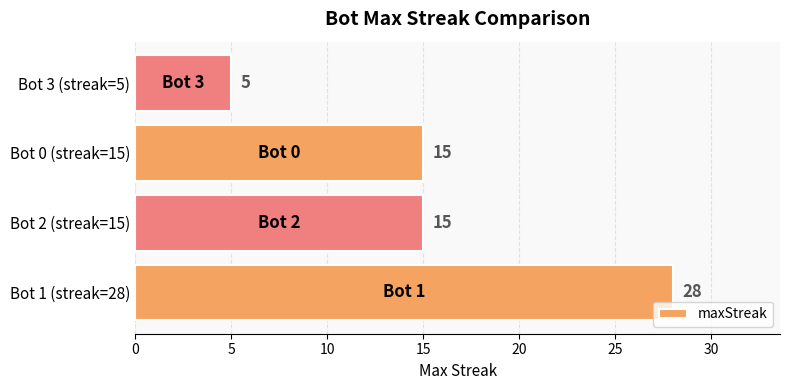

How many data points are less than 15?

1